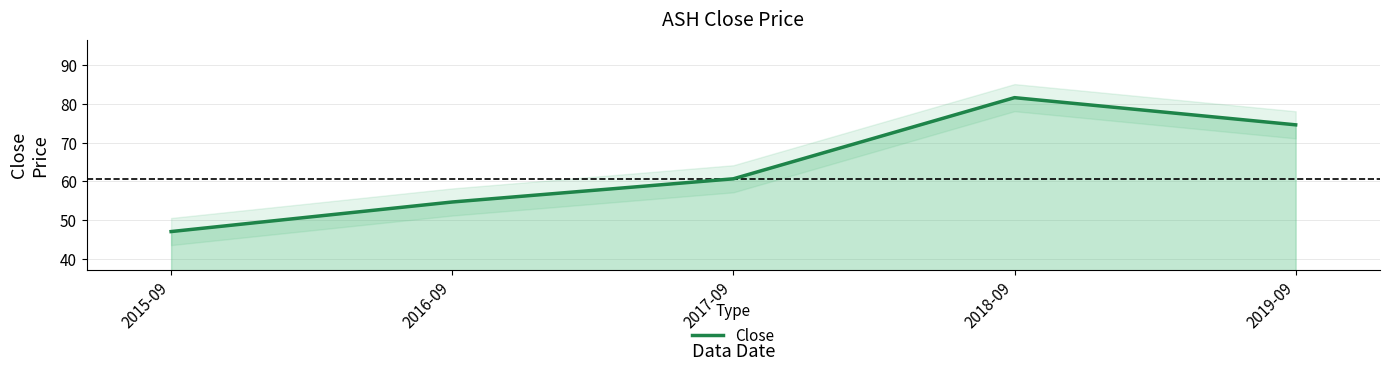

How many data points are less than 60?

2